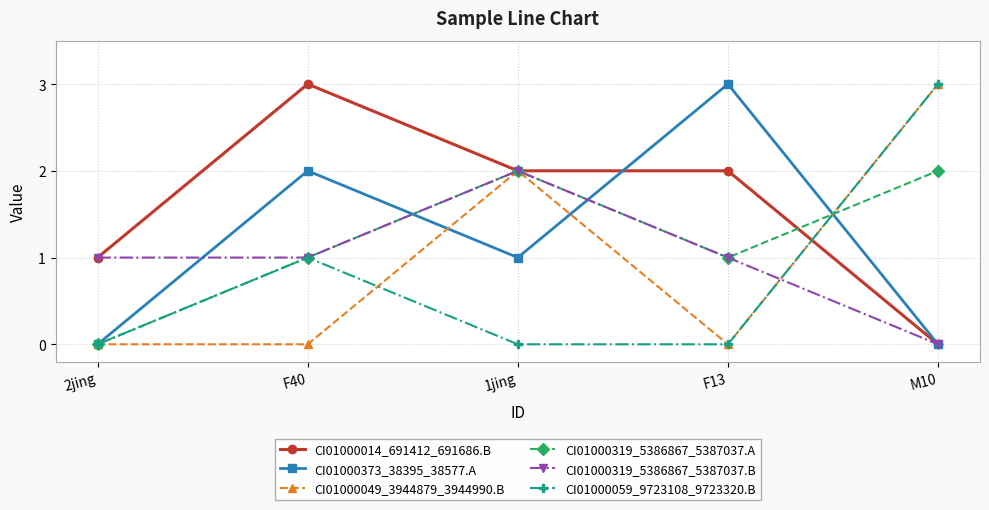

True or false: CI01000049_3944879_3944990.B and CI01000014_691412_691686.B cross at least once.

True